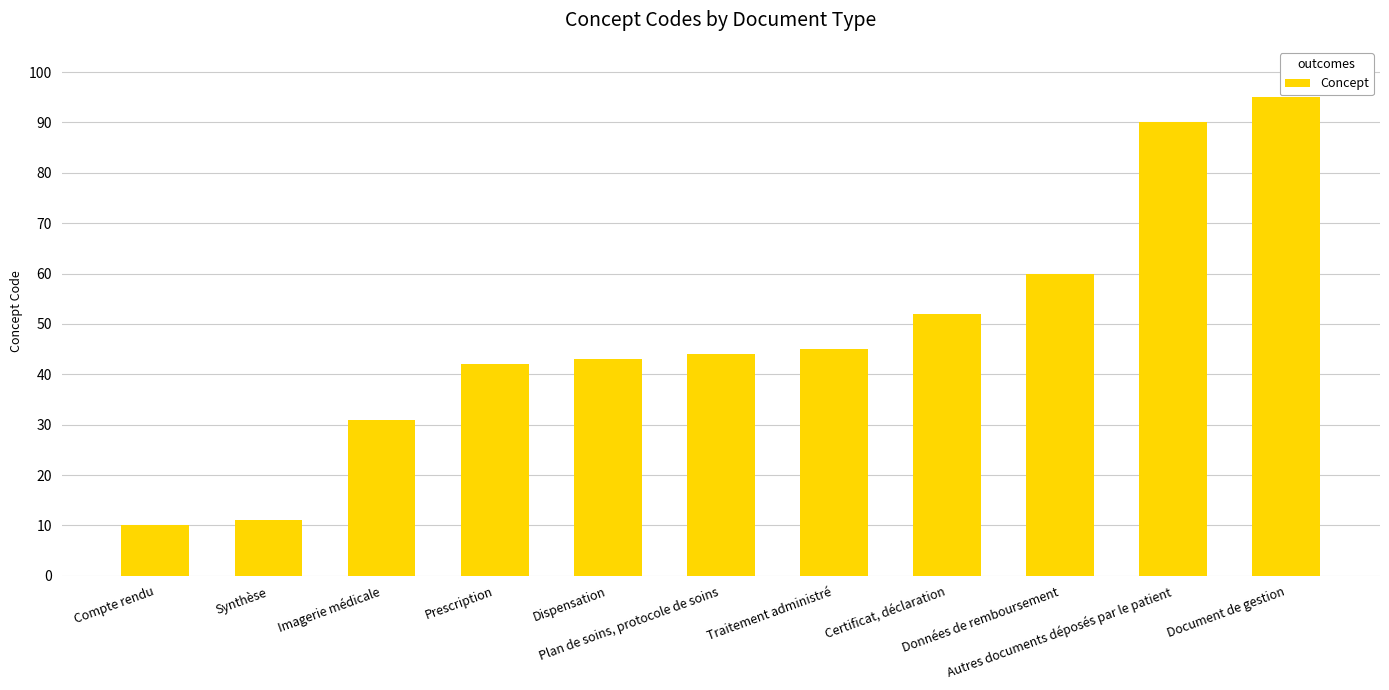

What is the difference between the maximum and minimum values?

85